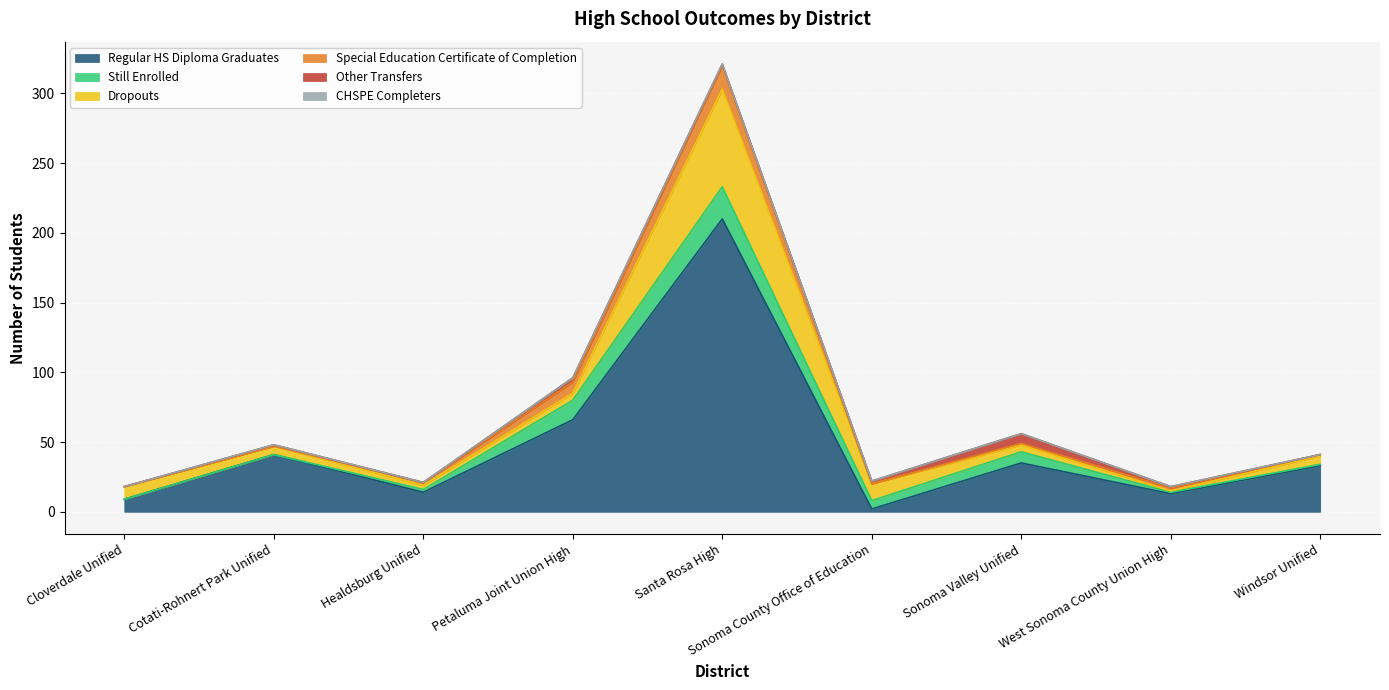

Which series has the widest spread of values?

Regular HS Diploma Graduates